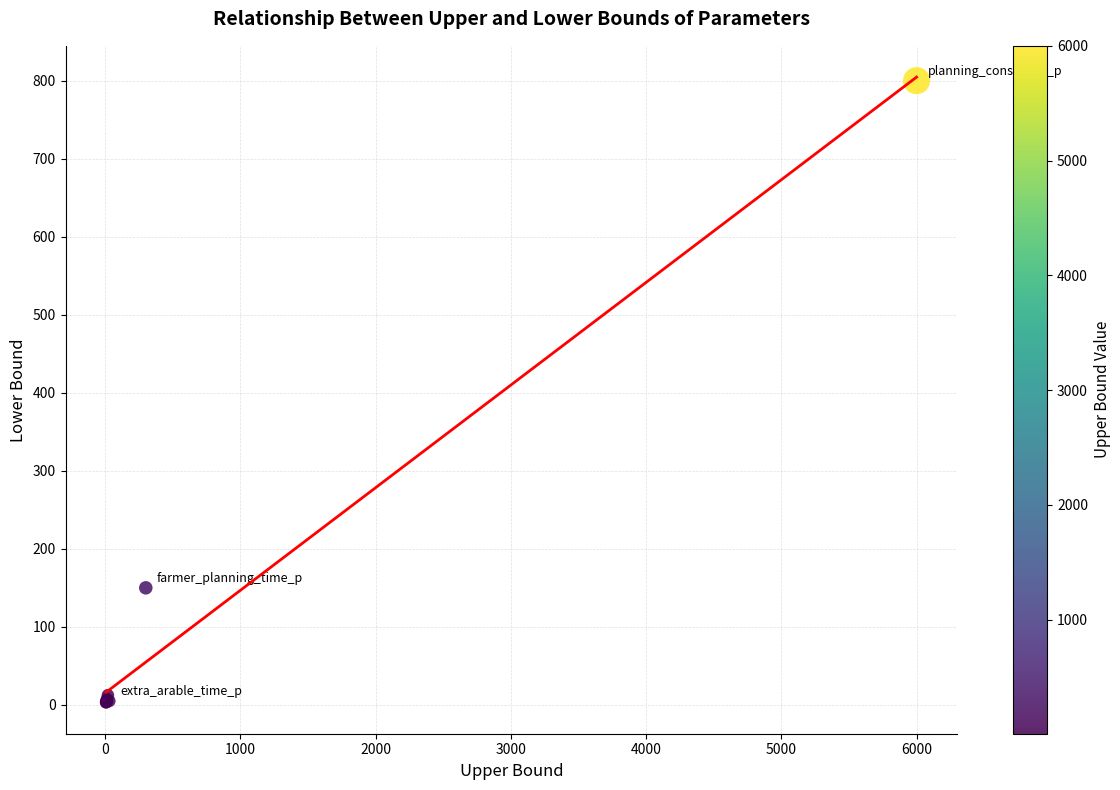

What Y value in the scatter plot is closest to 401?

150.0